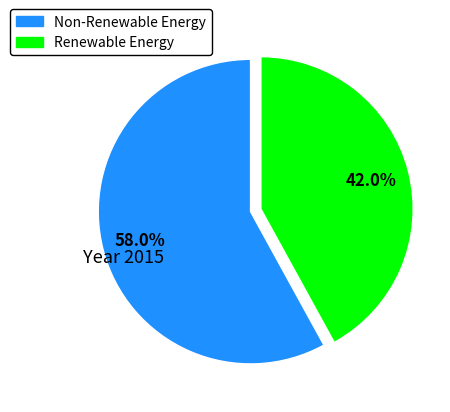

Is there any slice that represents more than half of the pie?

Yes